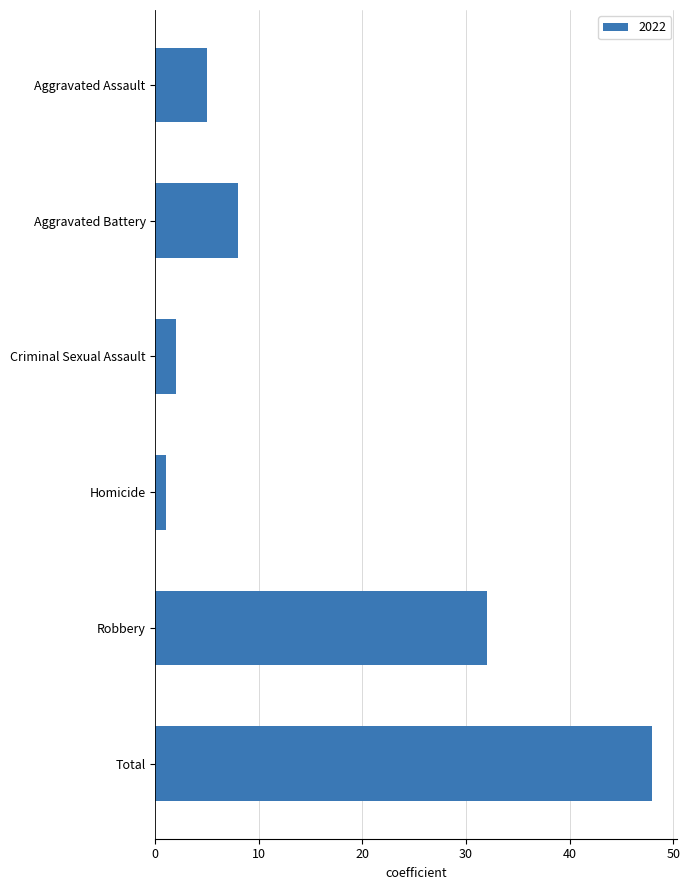

Are the bars horizontal?

Yes